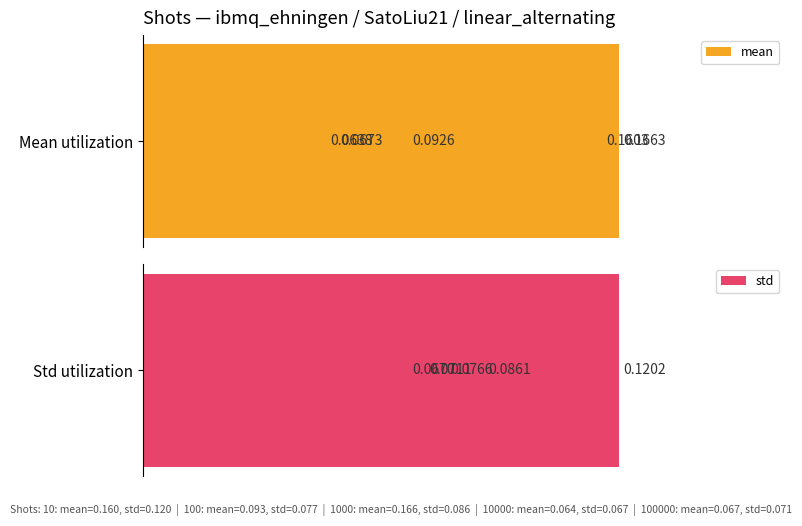

How many std values are between 0 and 1?

5